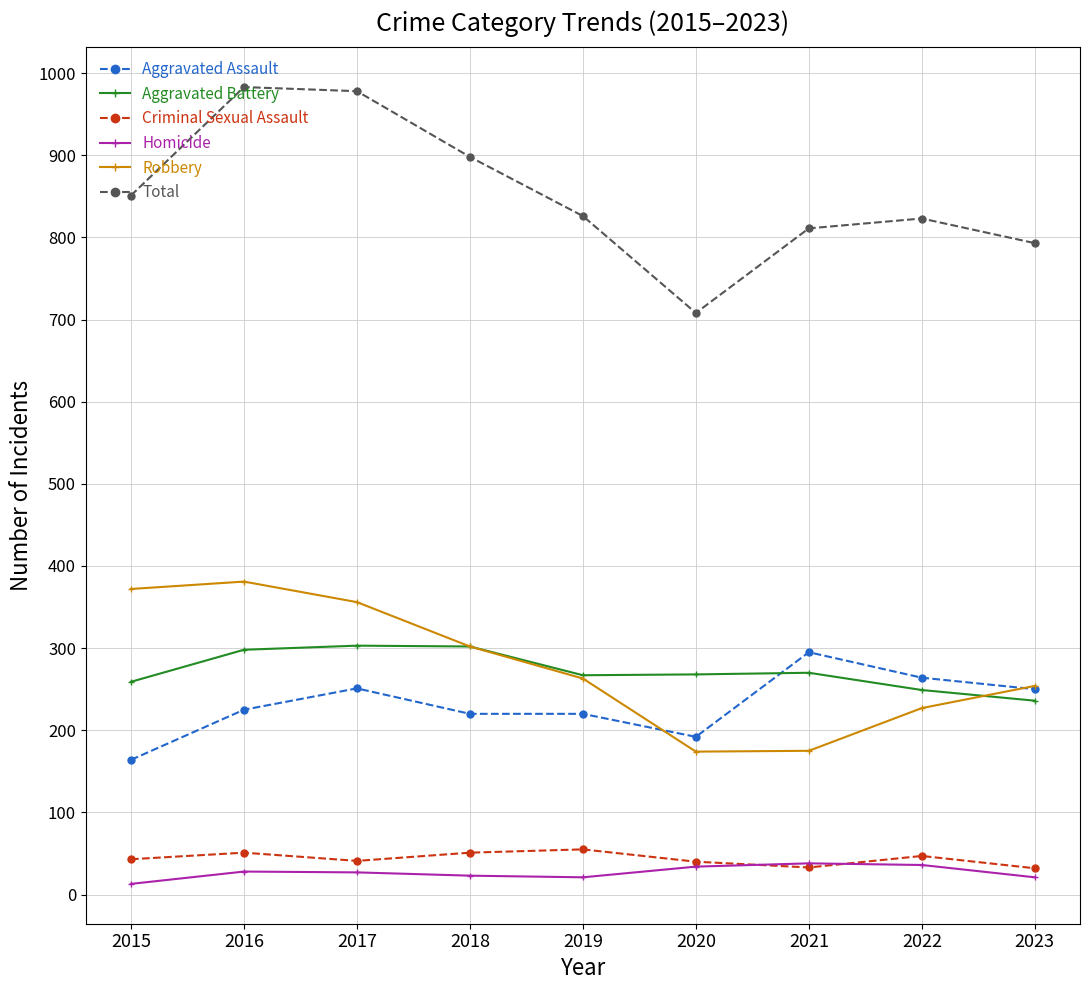

True or false: Robbery and Criminal Sexual Assault cross at least once.

False